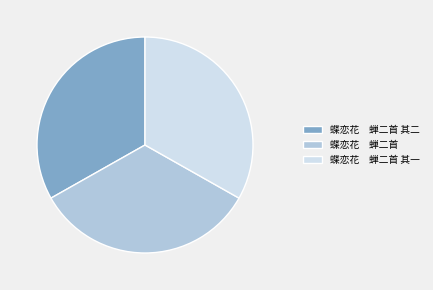

Is 蝶恋花 蝉二首 其二 the majority of the pie?

No